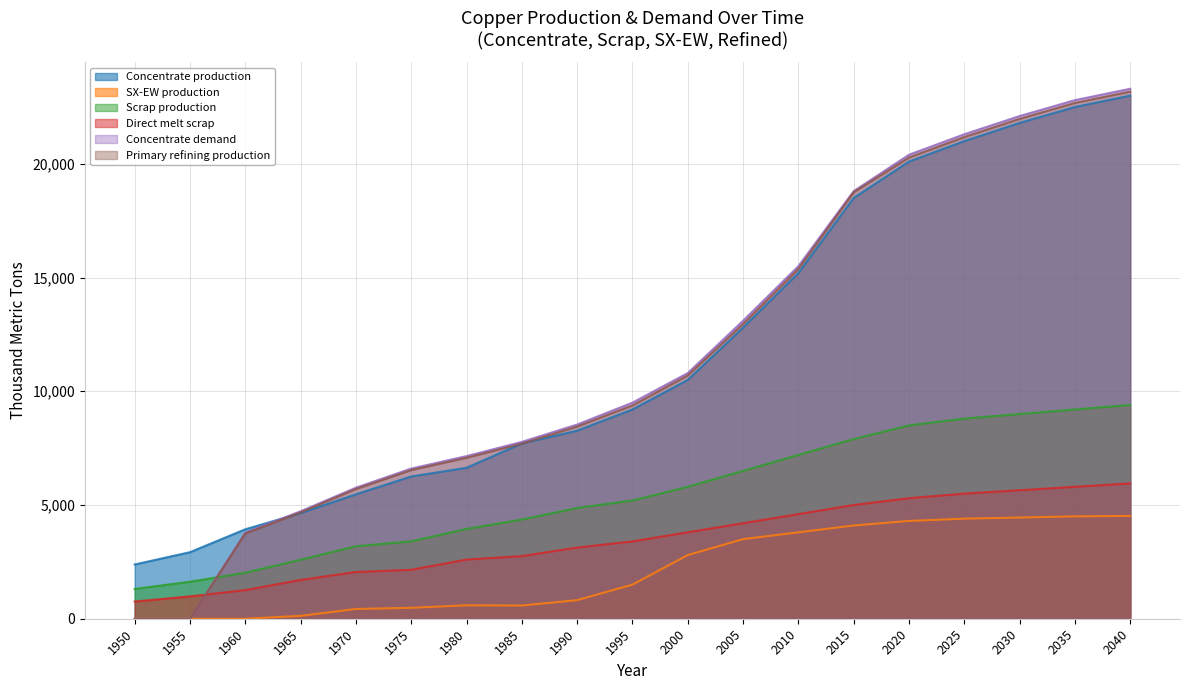

How many data points in Concentrate production are less than 9200?

9